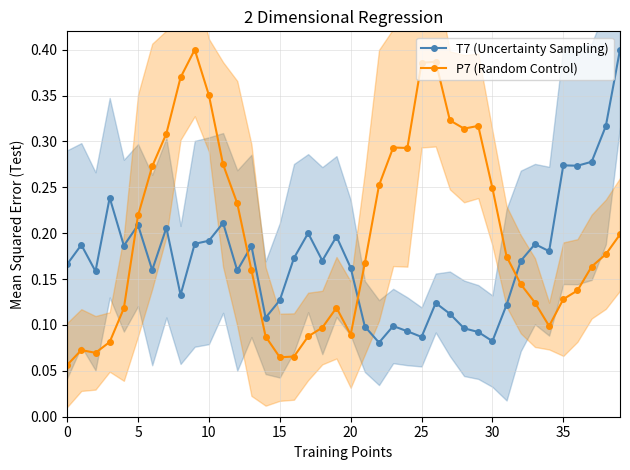

True or false: T7 (Uncertainty Sampling) has more than 0 points higher than both neighbors.

True